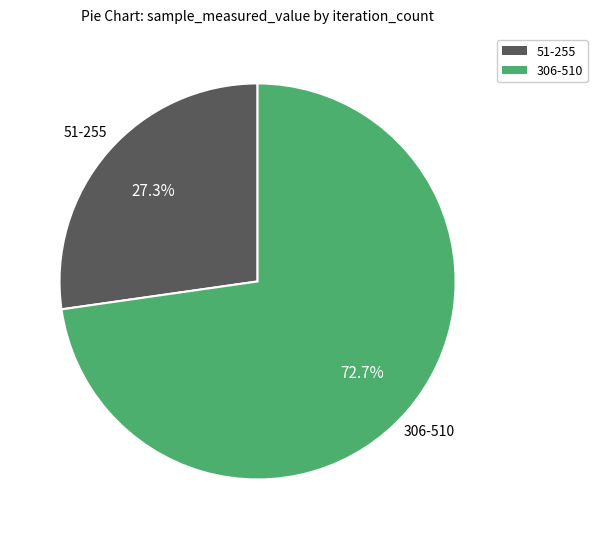

Does any single category account for the majority?

Yes